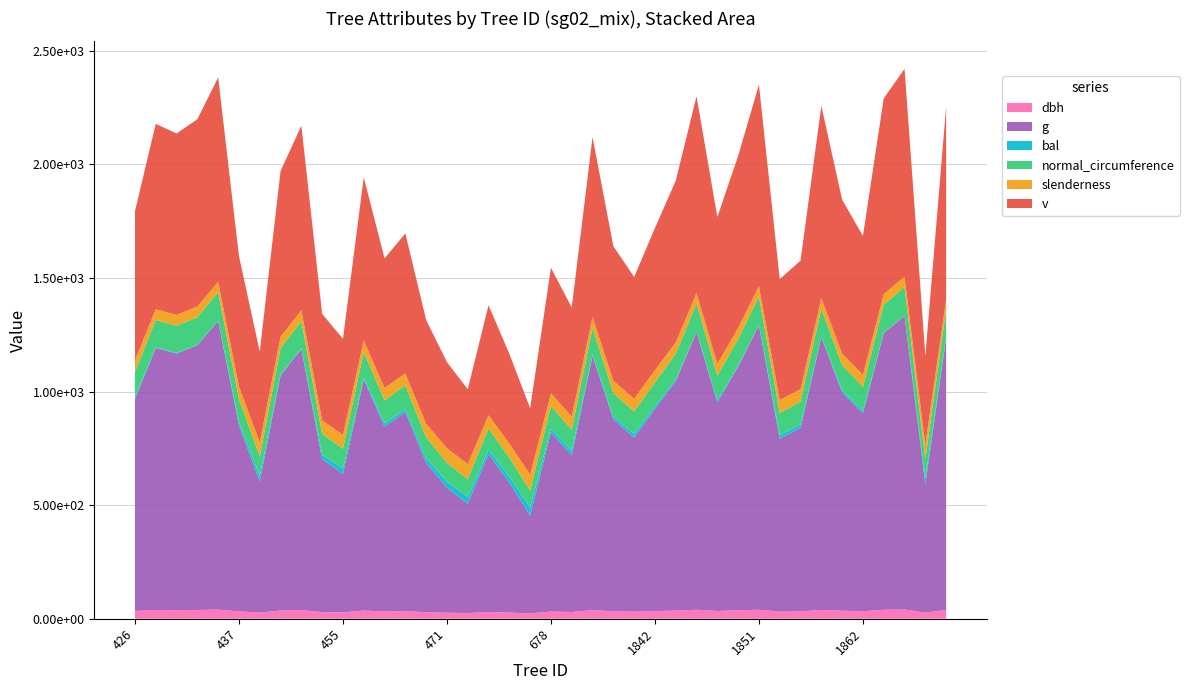

Reading left to right, what are all the values shown in this chart?

dbh: 34.5	38.3	37.9	38.5	40.2	32.3	27.1	36.3	38.2	29.3	27.9	36.0	32.2	33.4	28.9	26.5	24.8	29.7	27.0	23.4	31.7	29.6	37.8	32.8	31.2	33.7	35.9	39.5	34.2	37.0	39.9	31.1	32.1	39.1	35.0	33.3	39.4	40.6	26.9	39.0
g: 932.6	1153.9	1129.3	1165.4	1270.5	819.4	577.2	1034.3	1149.1	672.9	609.6	1018.4	813.3	876.7	657.3	550.3	481.5	694.7	571.7	430.4	789.7	689.1	1120.4	844.5	766.5	890.4	1010.0	1222.9	918.1	1072.9	1252.2	761.1	807.8	1200.7	961.6	870.4	1218.0	1292.1	566.2	1196.4
bal: 10.1	2.5	3.2	2.3	0.2	14.3	24.5	6.5	2.6	20.5	23.3	6.9	14.6	11.9	21.2	26.5	29.6	19.5	25.0	36.6	15.6	19.8	3.5	13.3	16.2	11.5	7.3	1.2	10.4	5.0	0.6	16.6	15.0	1.8	9.3	12.2	1.4	0.0	25.5	1.9
normal_circumference: 108.3	120.4	119.1	121.0	126.3	101.5	85.2	114.0	120.2	92.0	87.5	113.1	101.1	105.0	90.9	83.2	77.8	93.4	84.8	73.5	99.6	93.0	118.7	103.0	98.1	105.8	112.7	124.0	107.4	116.1	125.4	97.8	100.8	122.8	109.9	104.6	123.7	127.4	84.3	122.6
slenderness: 51.7	47.4	47.8	47.2	45.5	54.5	62.6	49.6	47.5	58.9	61.2	49.9	54.7	53.1	59.5	63.7	67.0	58.2	62.8	69.8	55.3	58.4	48.0	53.9	56.0	52.7	50.1	46.3	52.1	48.9	45.8	56.1	54.8	46.6	51.1	53.2	46.3	45.2	63.0	46.7
v: 656.4	815.9	798.3	824.3	899.9	574.5	399.1	729.8	812.7	468.3	422.4	718.5	570.2	616.1	457.1	379.4	329.6	484.1	395.1	292.6	552.9	480.2	792.0	592.6	536.2	625.8	712.2	865.6	645.7	757.7	886.8	532.4	566.0	846.6	677.2	611.3	861.8	915.1	391.0	846.6